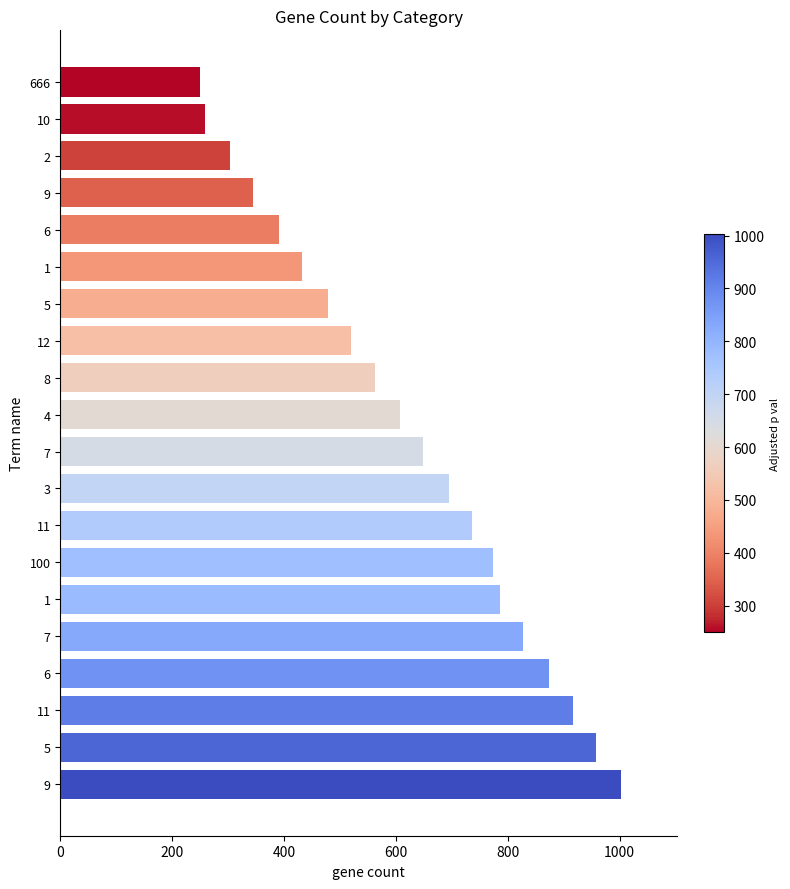

What is the minimum value shown in the chart?

250